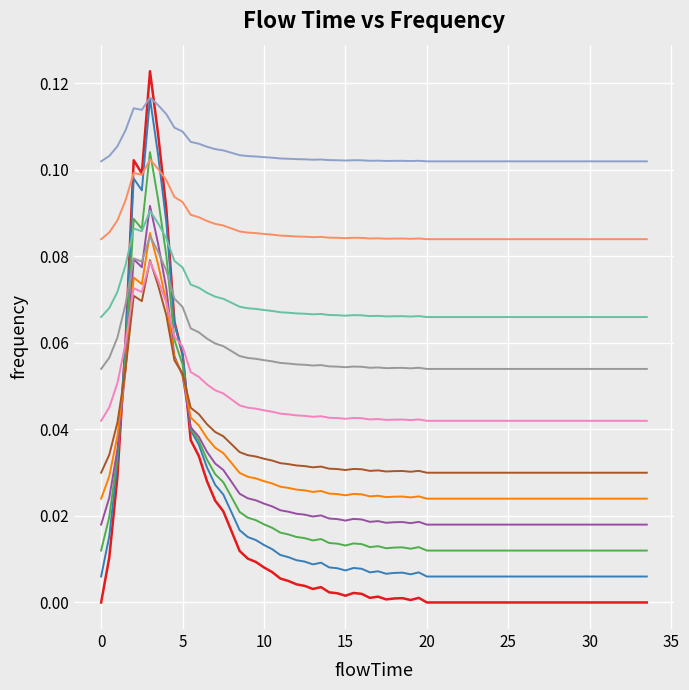

Does the chart display data point markers on the line(s)?

No